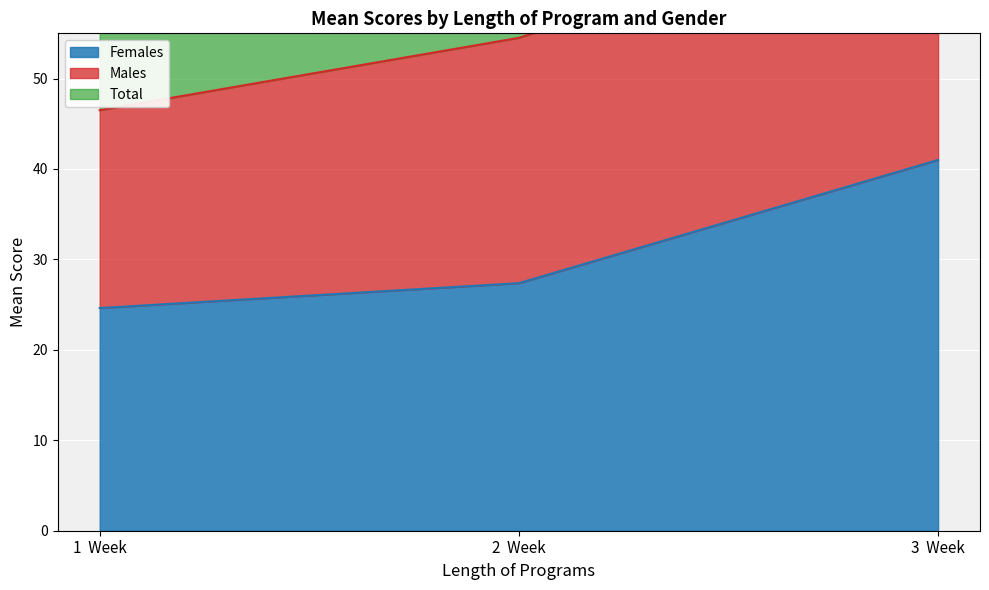

List the labels in order of Females value, largest first.

3  Week, 2  Week, 1  Week